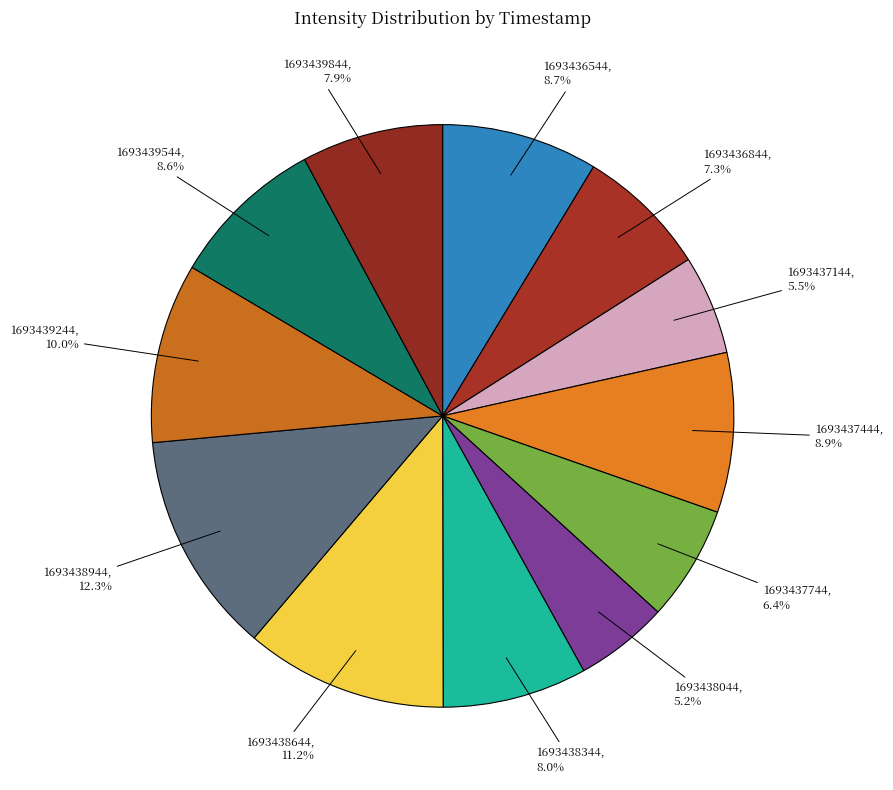

Between 1693438344 and 1693438644, which is larger?

1693438644